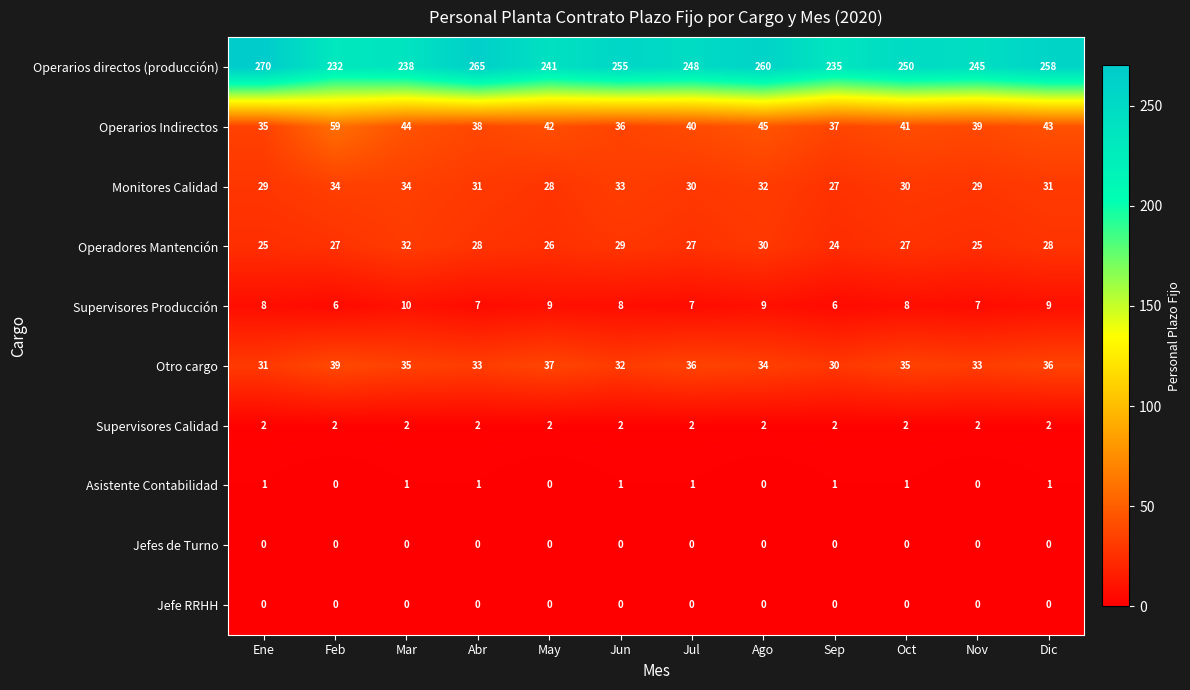

The value of Operarios Indirectos at Dic is 43. True or false?

True